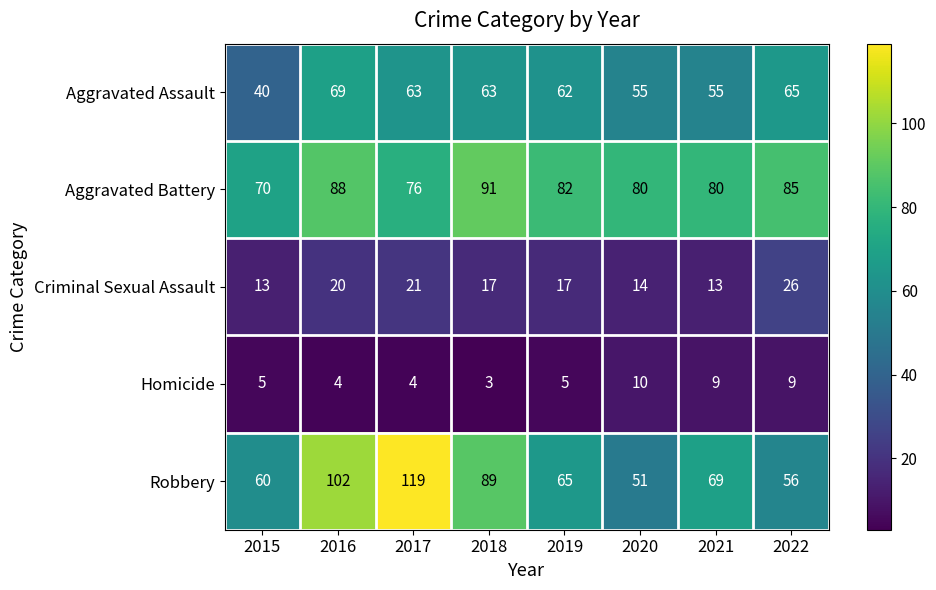

What is the difference between the highest and lowest values at 2022?

76